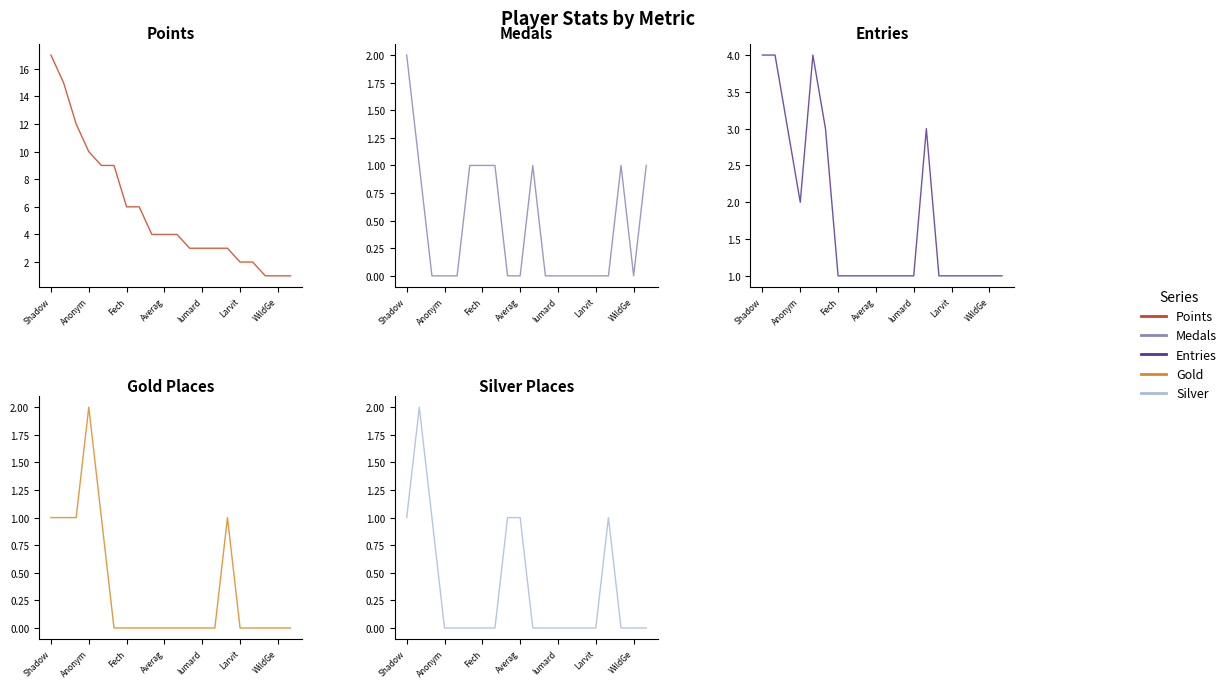

What is the sum of all Points values?

115